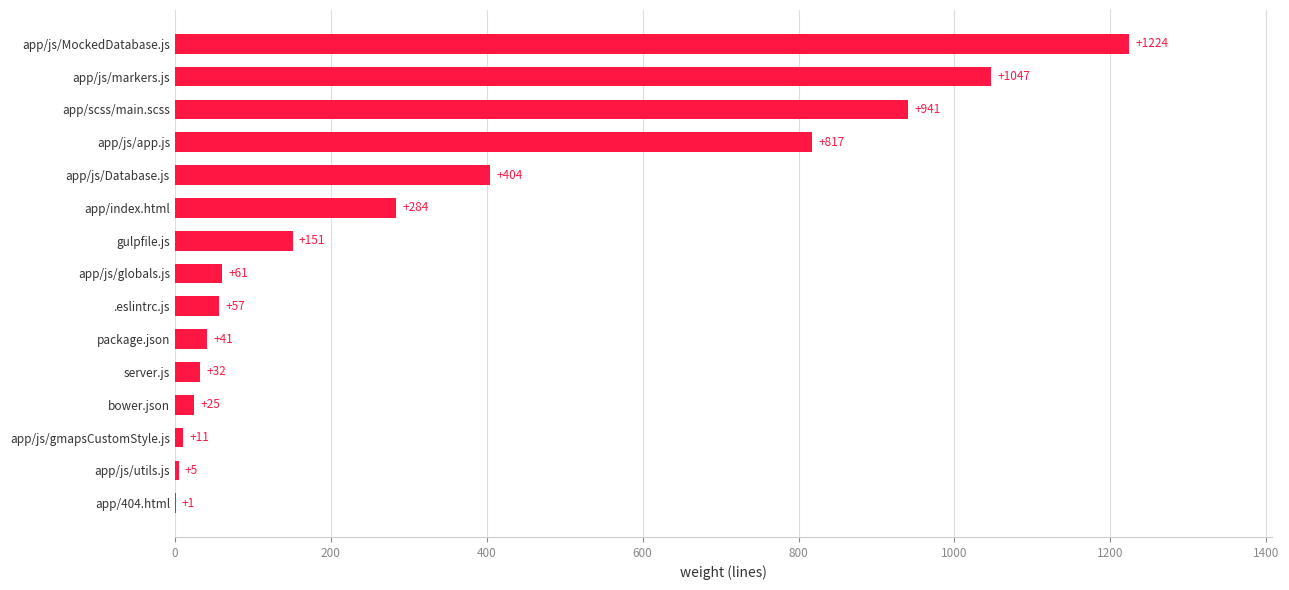

What is the greatest value displayed?

1224